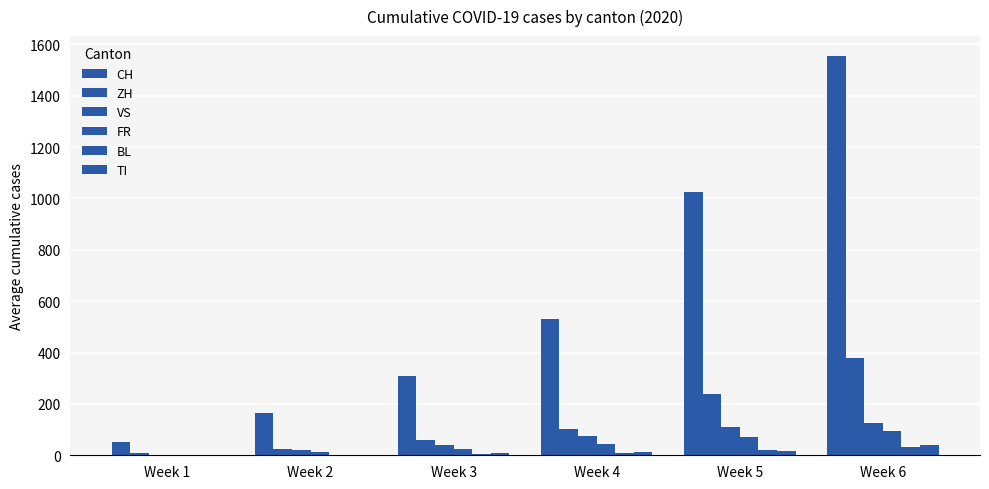

Count the number of categories in the chart.

6